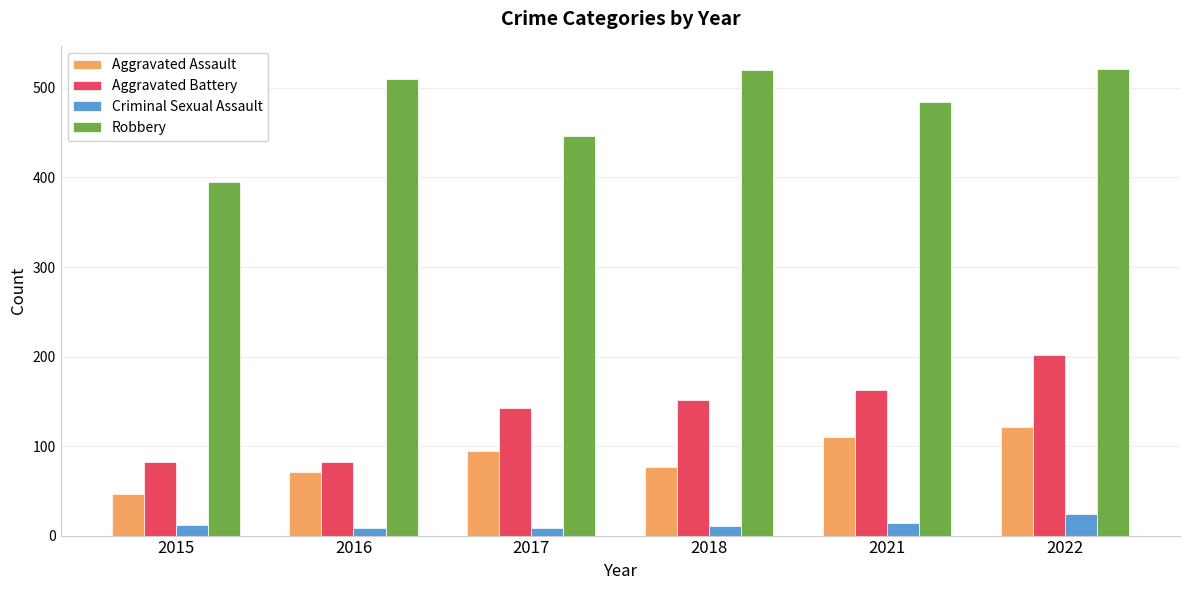

What is the average value of the Robbery series?

479